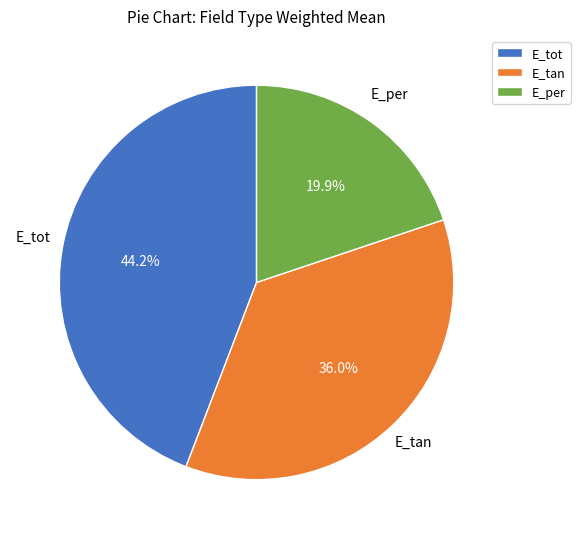

Is there a majority slice in this chart?

No